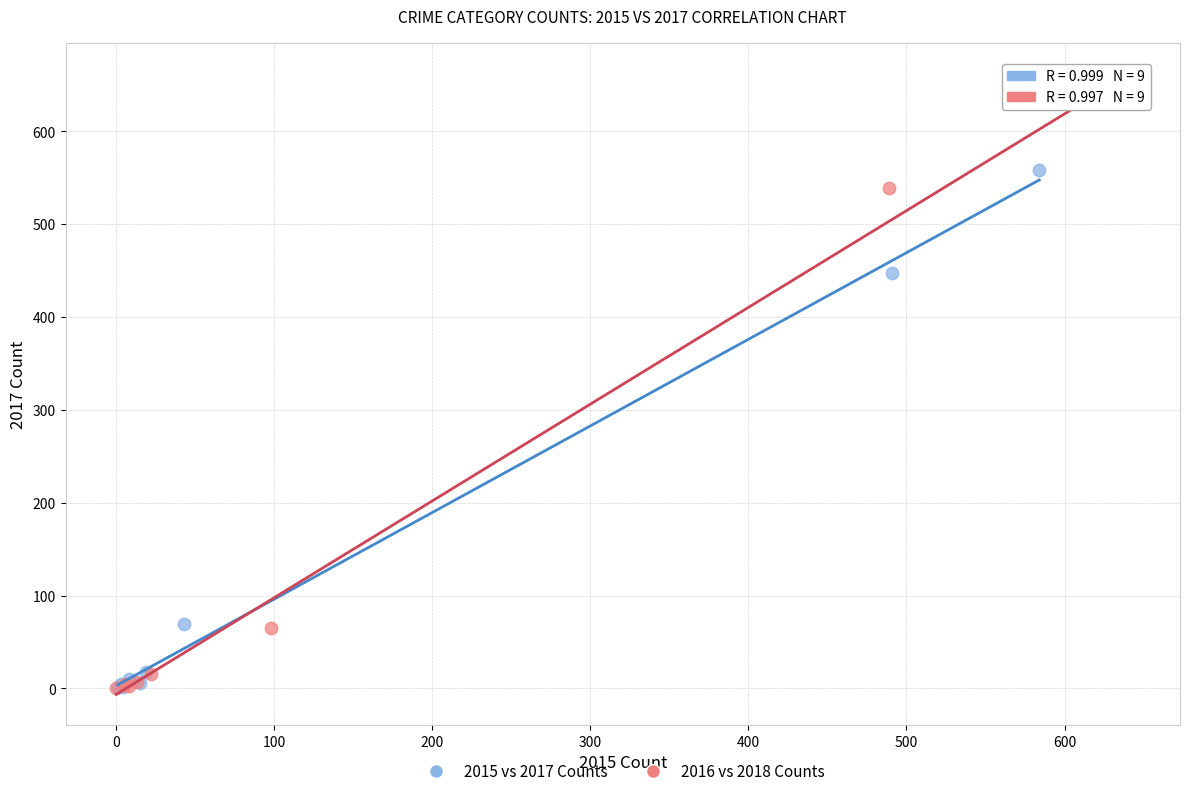

Which series has the widest spread of Y values?

2016 vs 2018 Counts